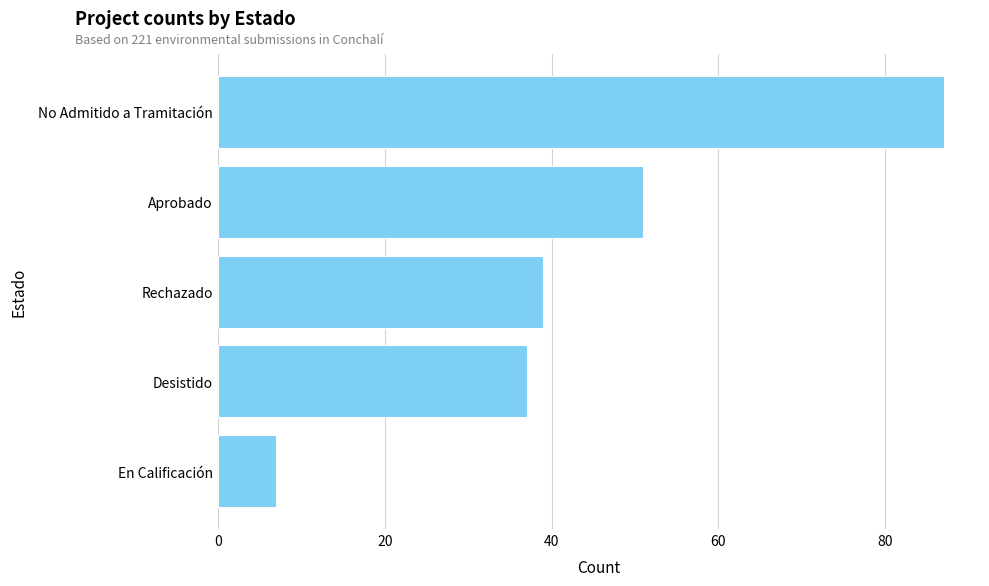

Are the bars horizontal?

Yes